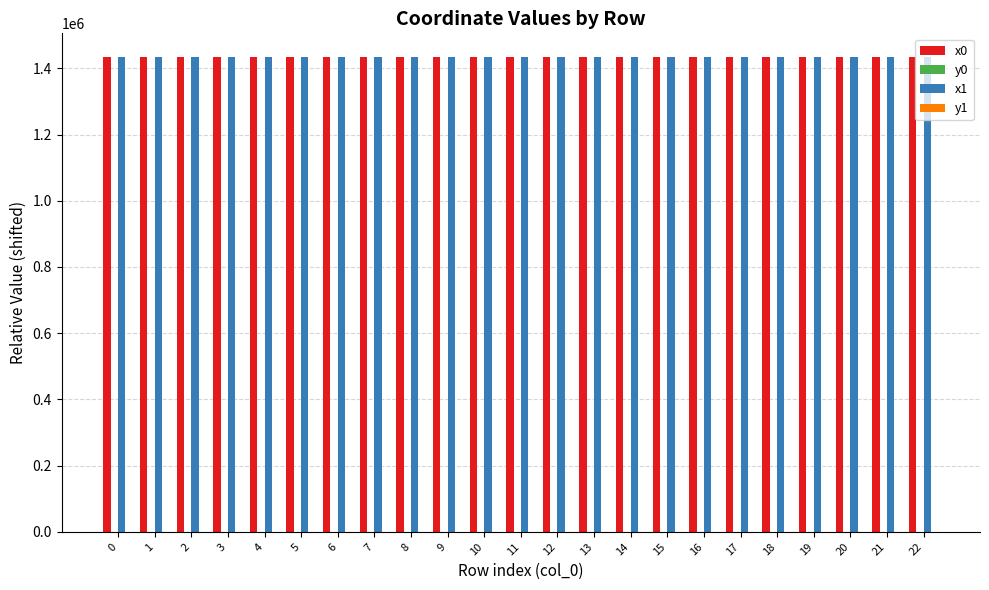

The value of x0 at 2 is 1433491.2. True or false?

True